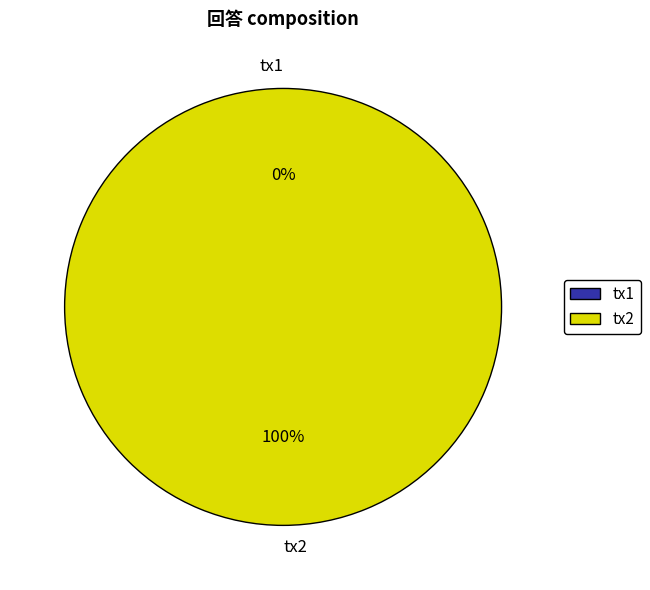

How many segments does this pie chart have?

2